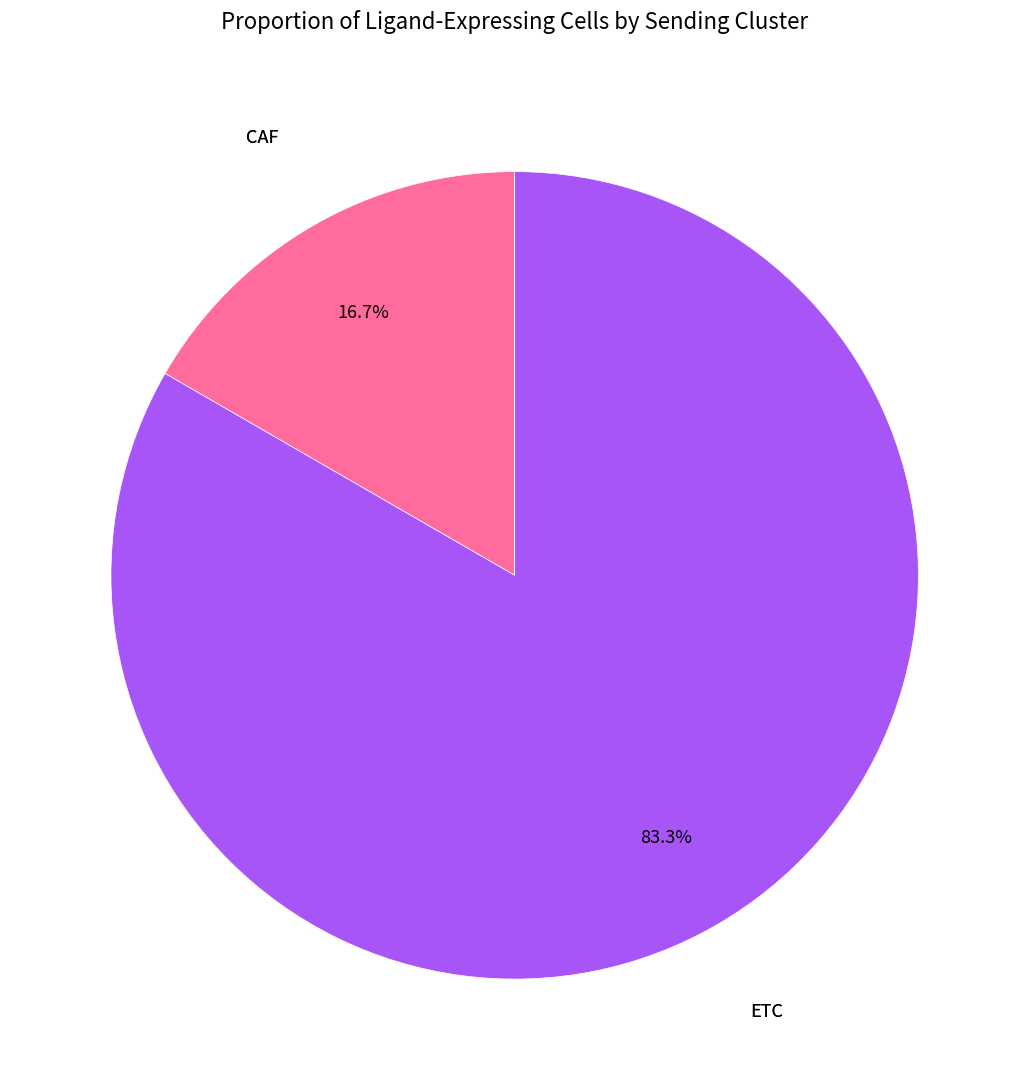

Is there any slice that represents more than half of the pie?

Yes